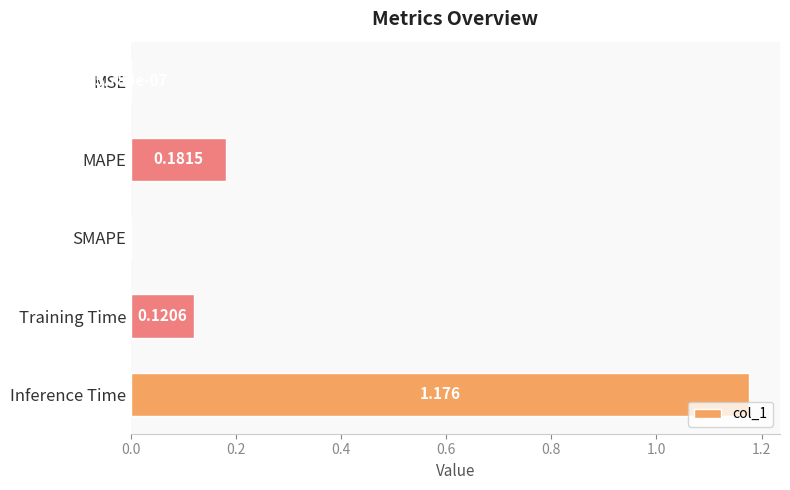

Between SMAPE and Inference Time, which is larger?

Inference Time